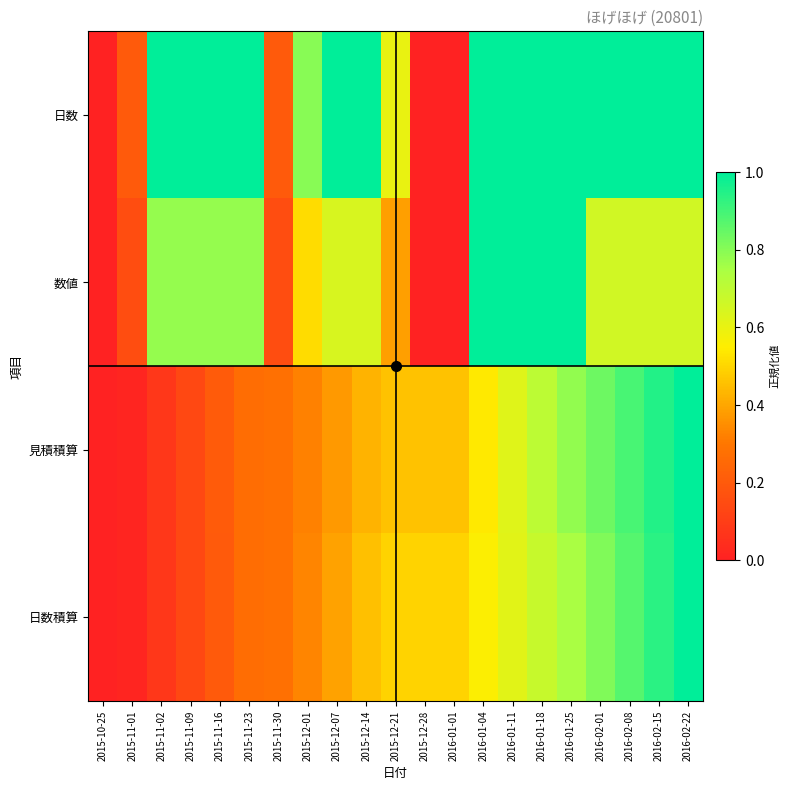

At which label is 日数 closest to 0?

2015-10-25